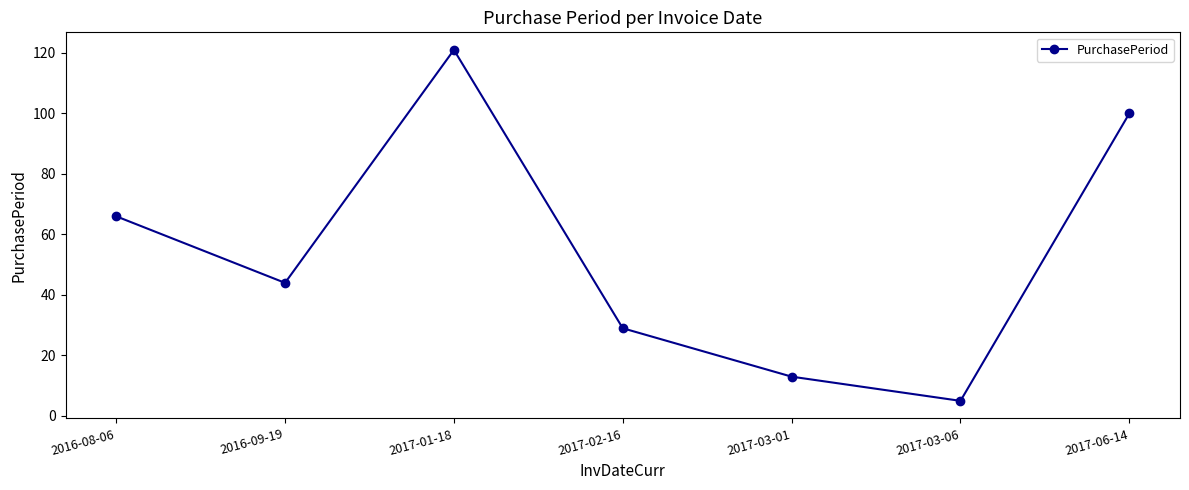

What is the greatest value displayed?

121